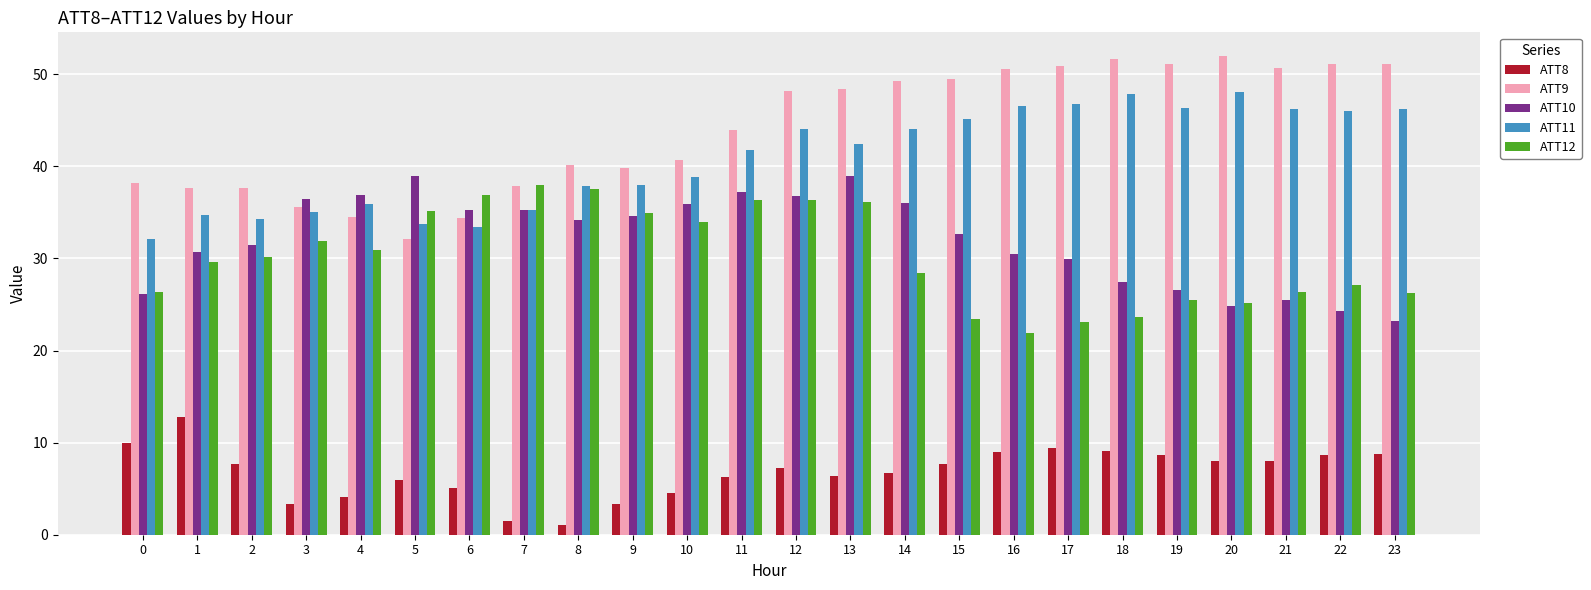

What is the sum of all ATT12 values?

725.1